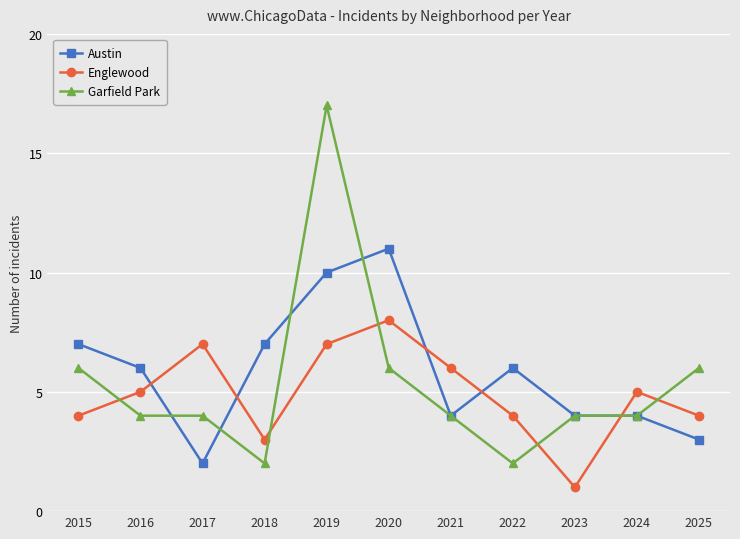

What is the highest value of the Austin series?

11